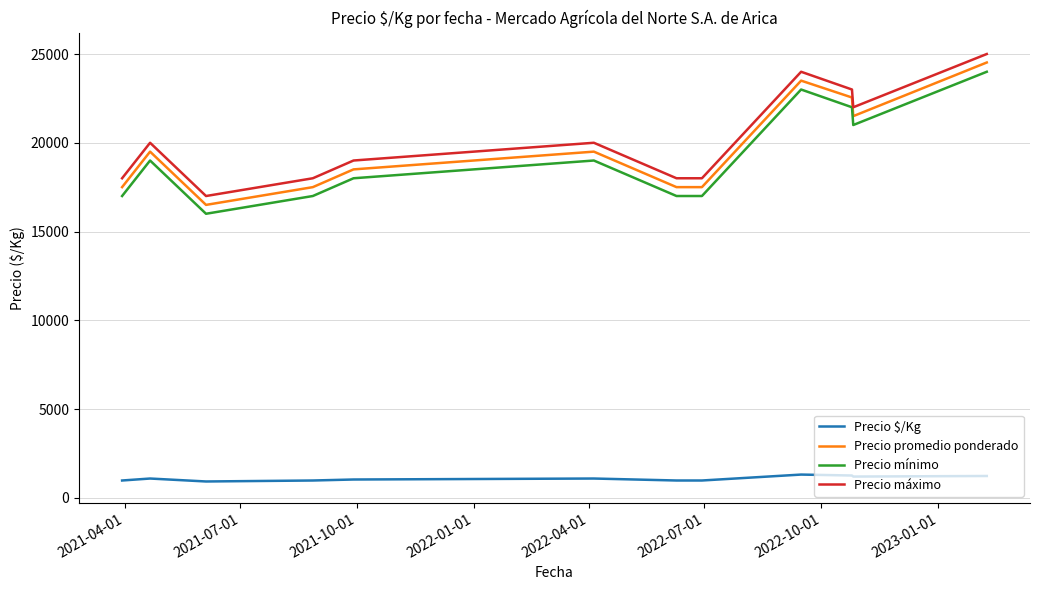

Which series has the widest spread of values?

Precio promedio ponderado